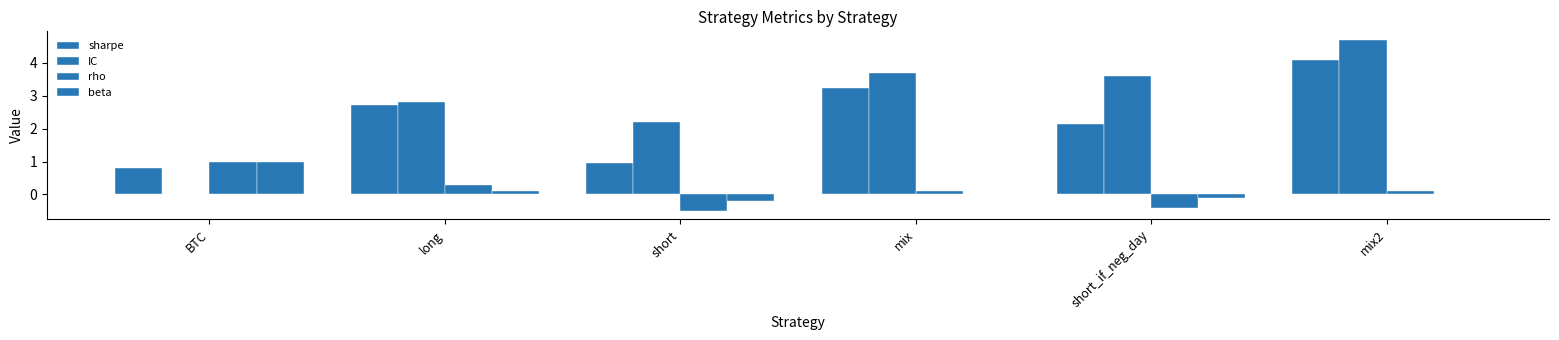

How many positive values does the rho series have?

4